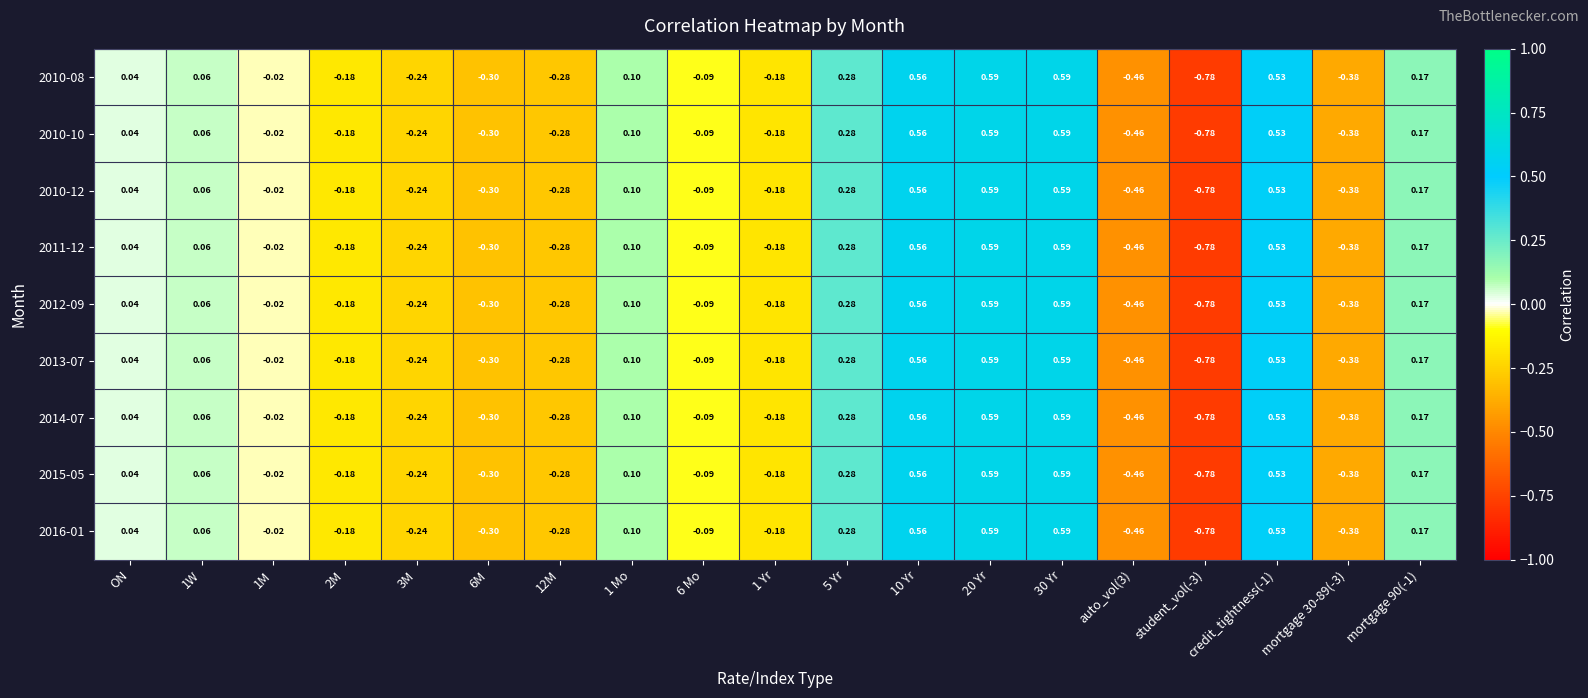

Where does the 2010-10 series first go above 0?

ON